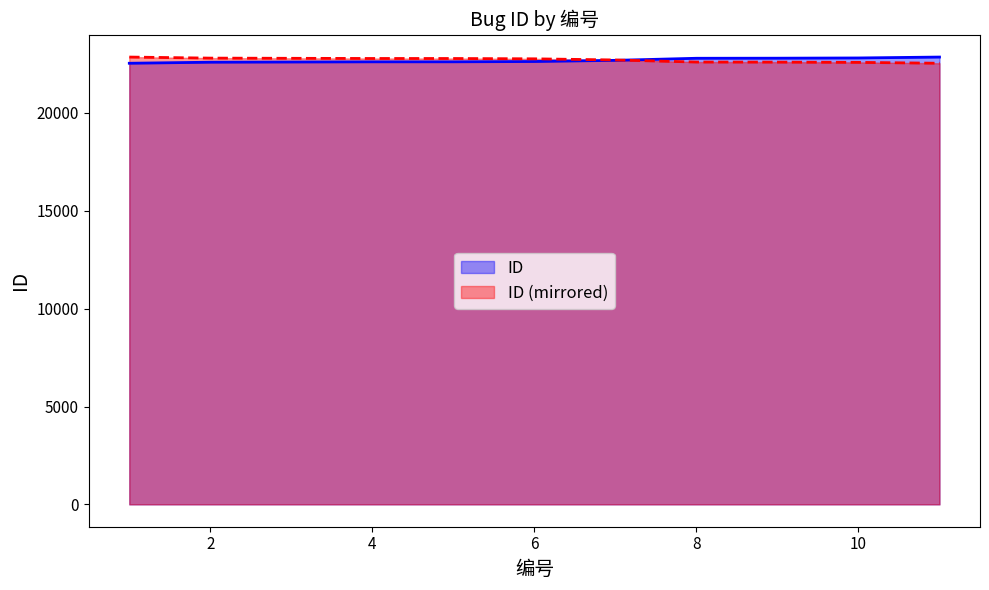

Rank the categories by value from lowest to highest.

1, 2, 3, 4, 5, 6, 7, 8, 9, 10, 11